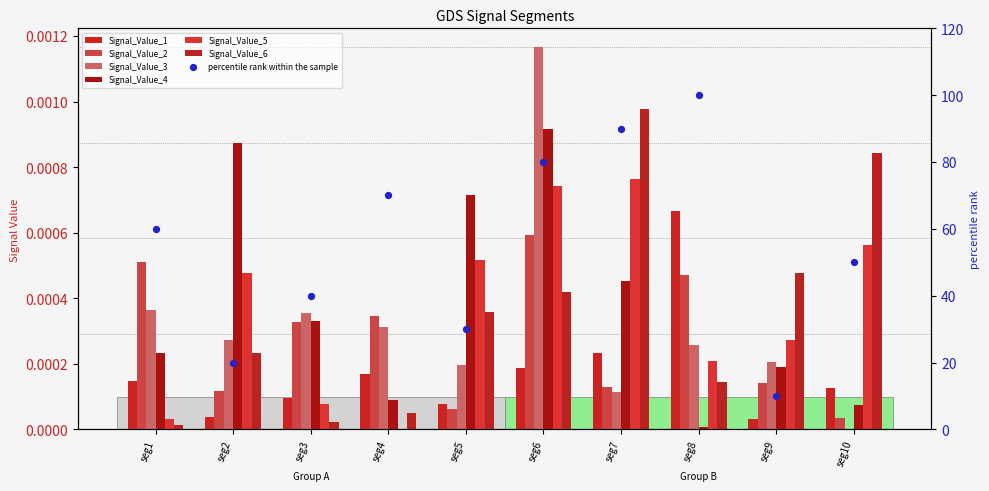

Which series contains the highest Y value?

Signal_Value_3